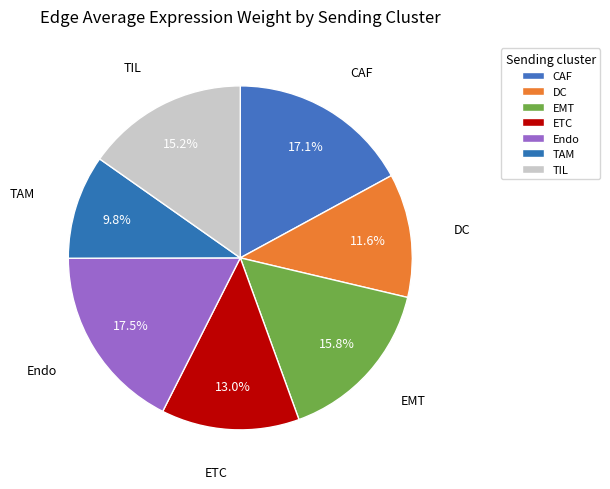

To the nearest percent, what is the combined percentage of CAF and TIL?

32%